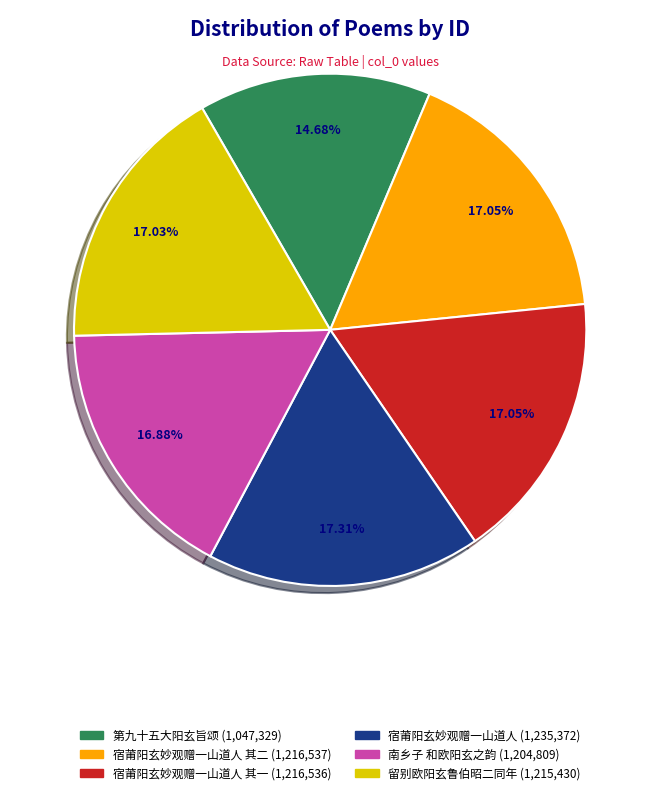

Is there any slice that represents more than half of the pie?

No